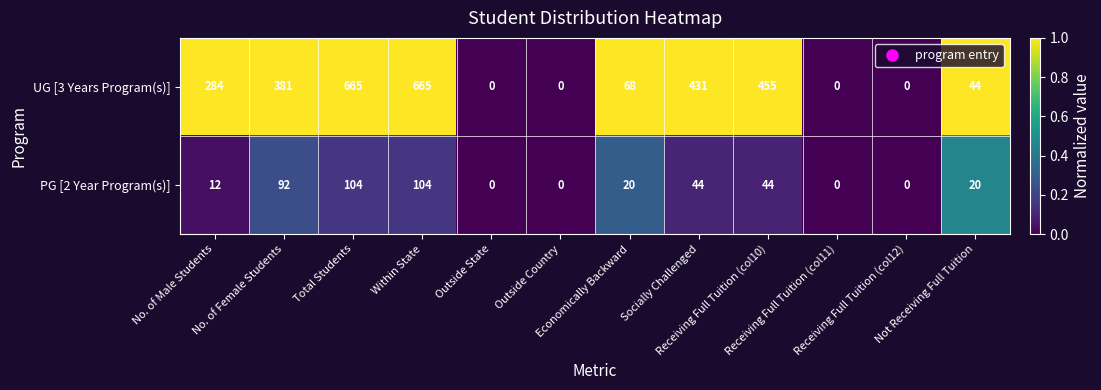

What is the difference between the second highest and second lowest values in the UG [3 Years Program(s)] series?

665